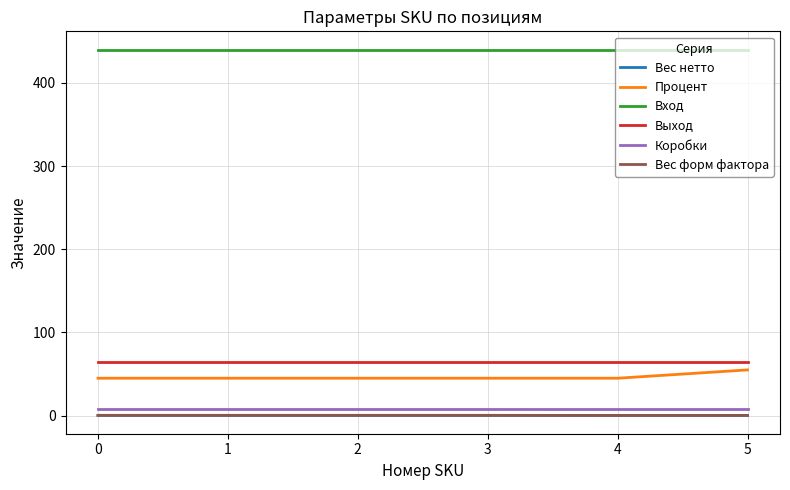

The Выход series shows 65.0 at 1. True or false?

True